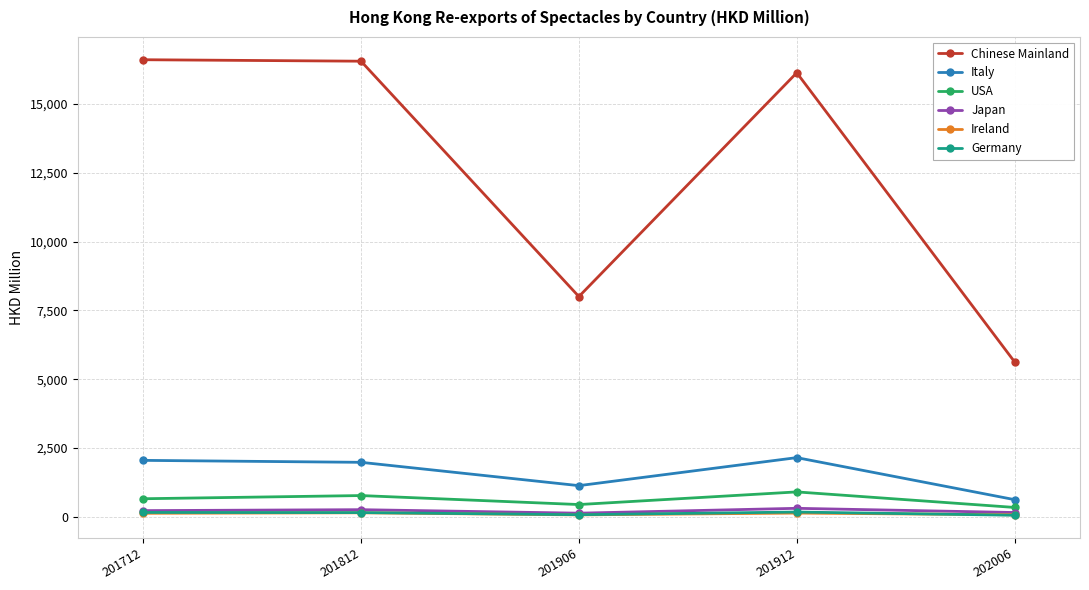

Is the value of USA at 202006 greater than the value of Ireland at 201906?

Yes